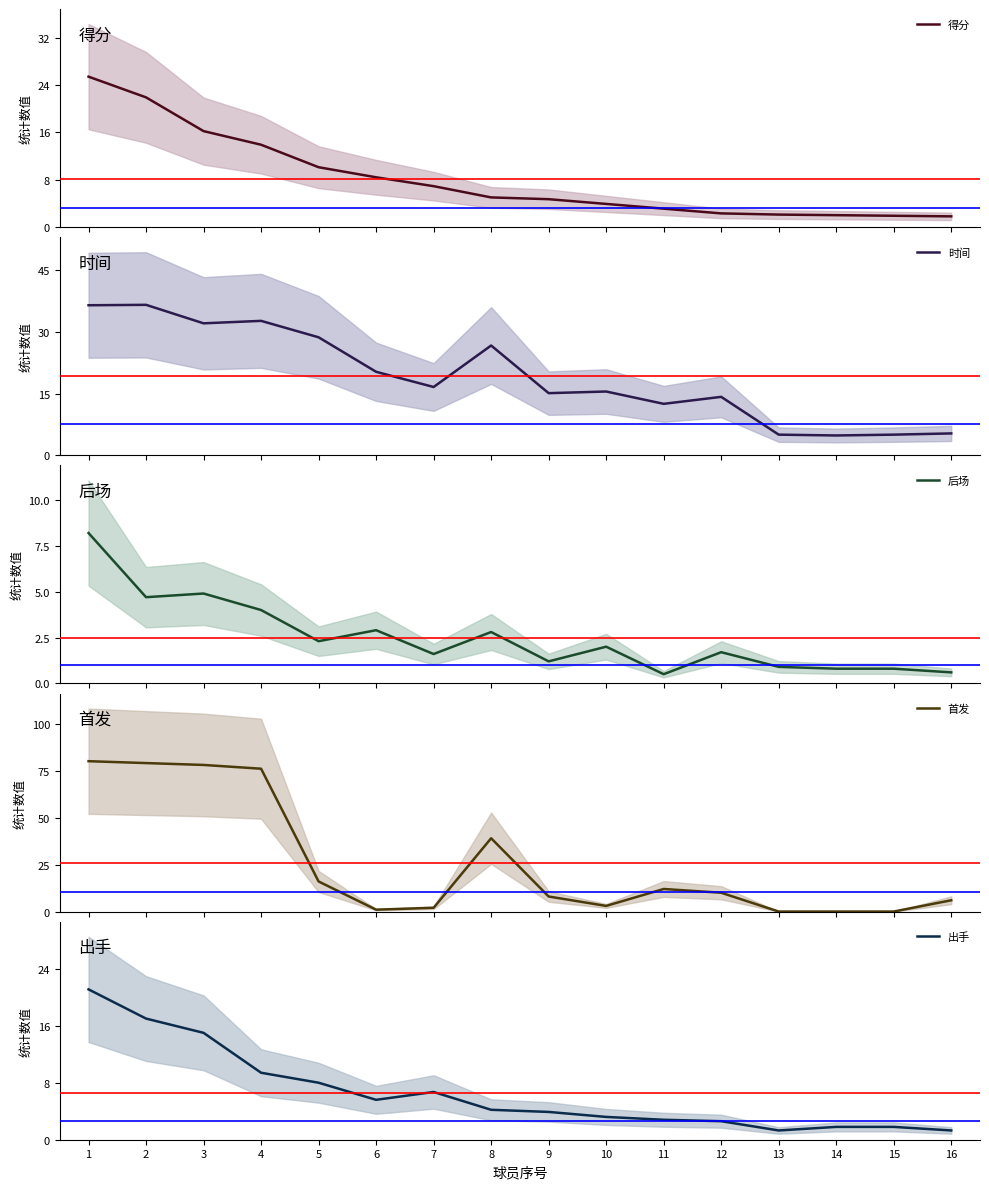

Where does the 时间 series first go above 16?

1